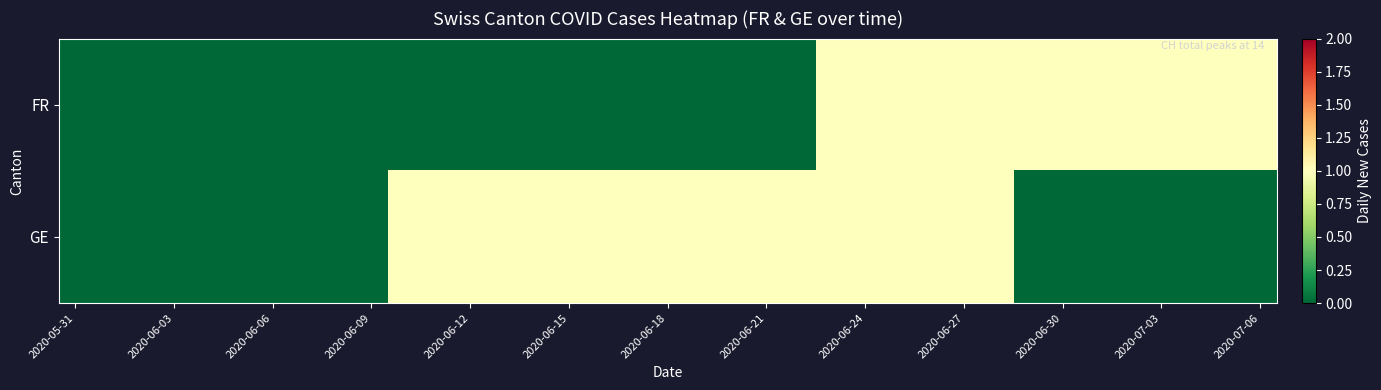

How many series are shown in this chart?

2